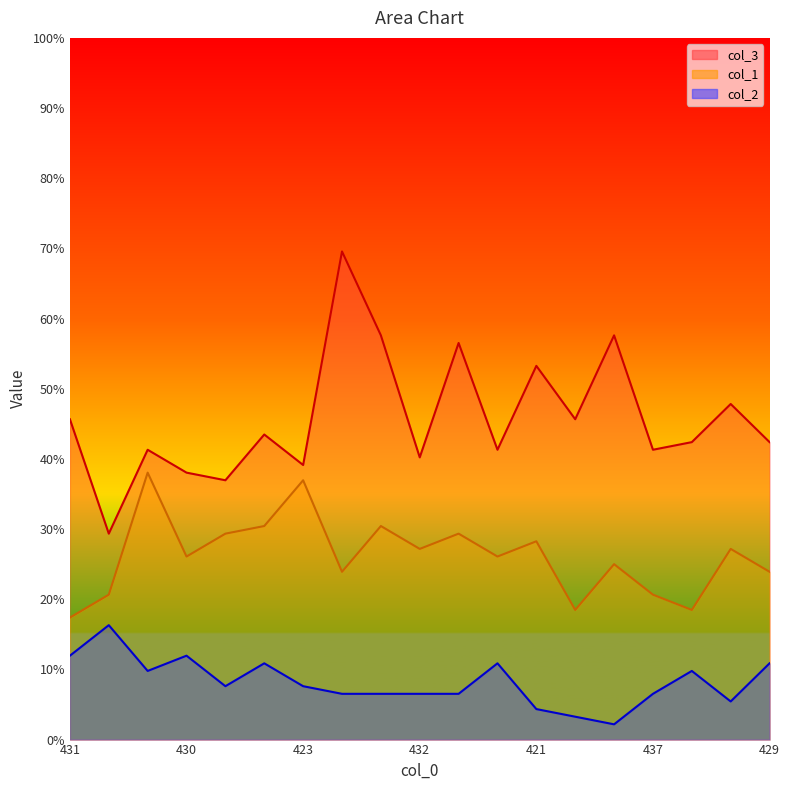

How many values in the col_3 series are below 42?

8